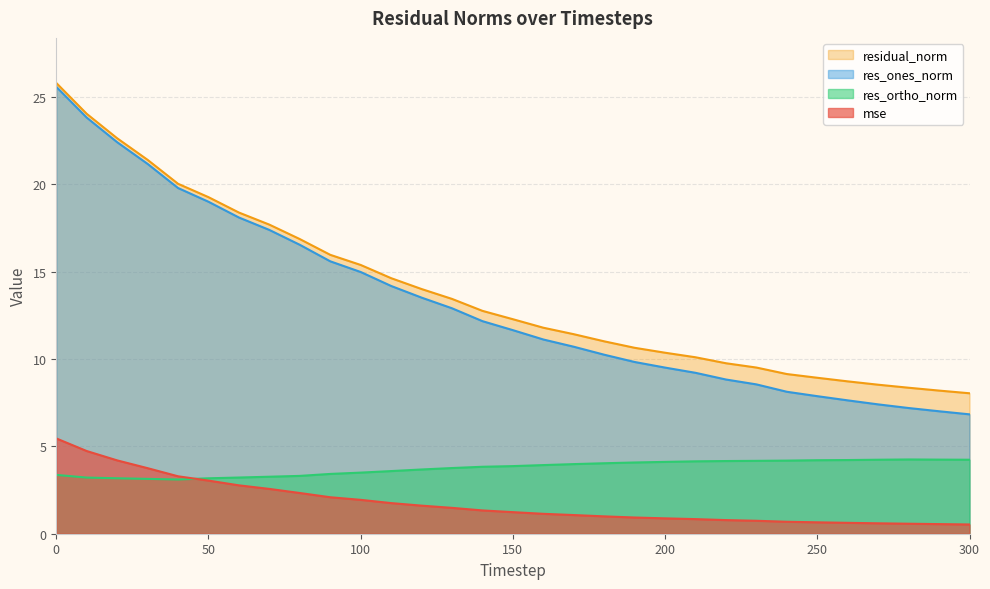

True or false: res_ones_norm and mse cross at least once.

False